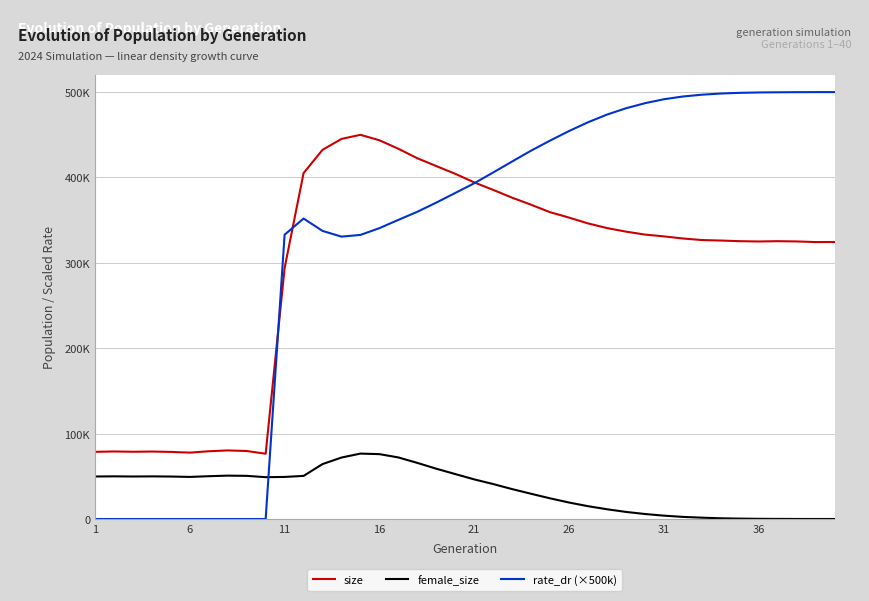

In female_size, how many points are higher than both neighbors (excluding endpoints)?

4